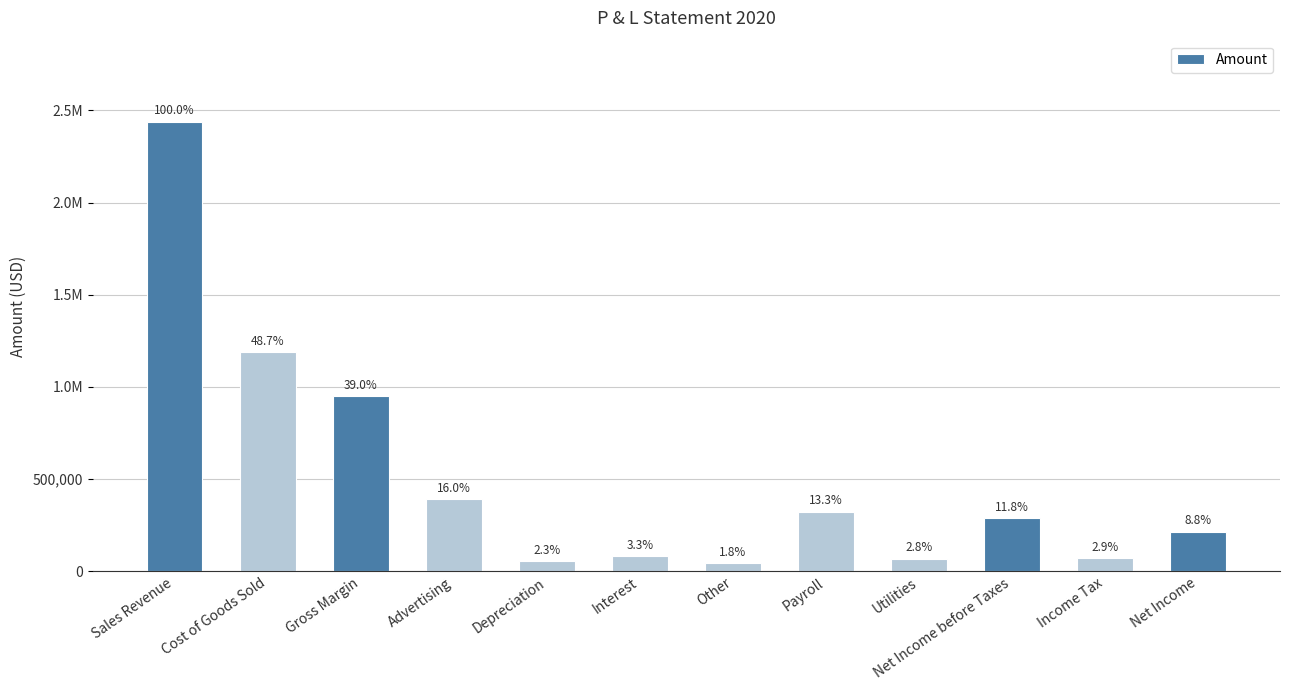

What position from the right is Gross Margin?

10